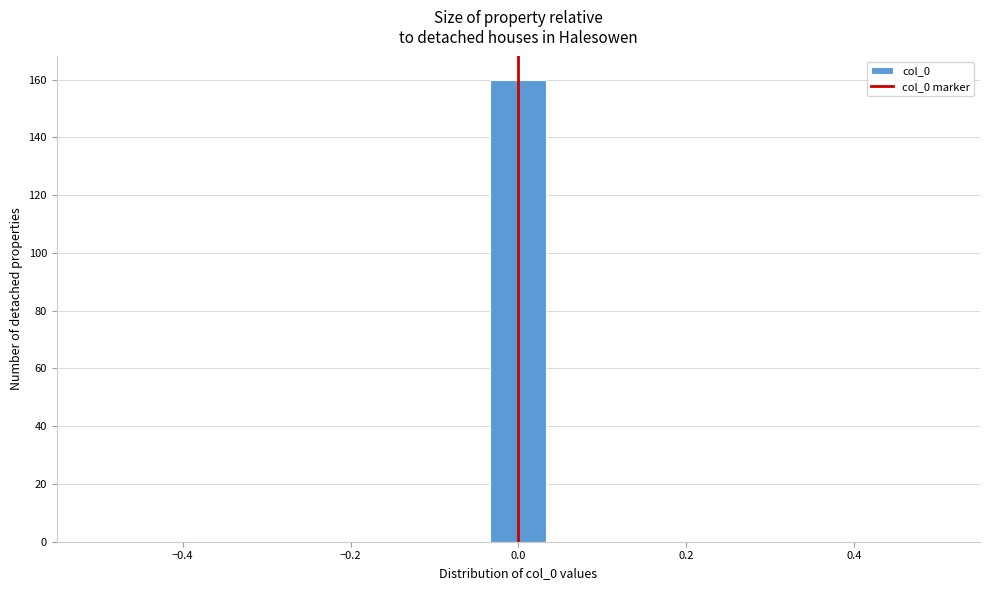

Around what value on the x-axis is the tallest bar? Give the approximate position of its centre, as read against the axis.

0.00